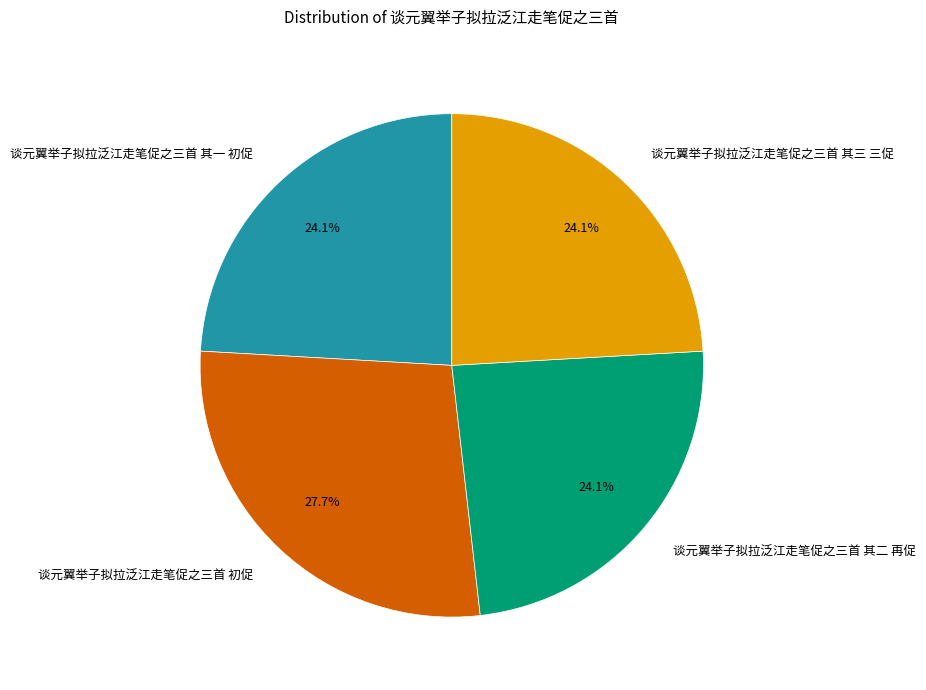

What is the largest slice in the pie chart?

谈元翼举子拟拉泛江走笔促之三首 初促